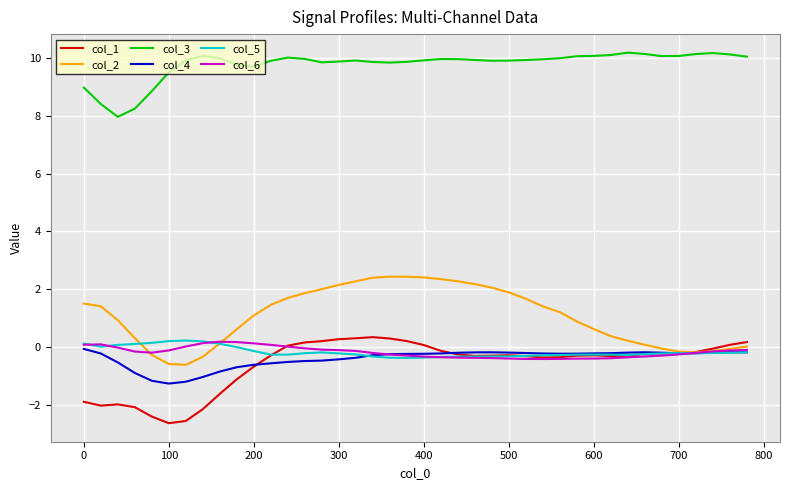

What is the greatest value displayed?

10.2